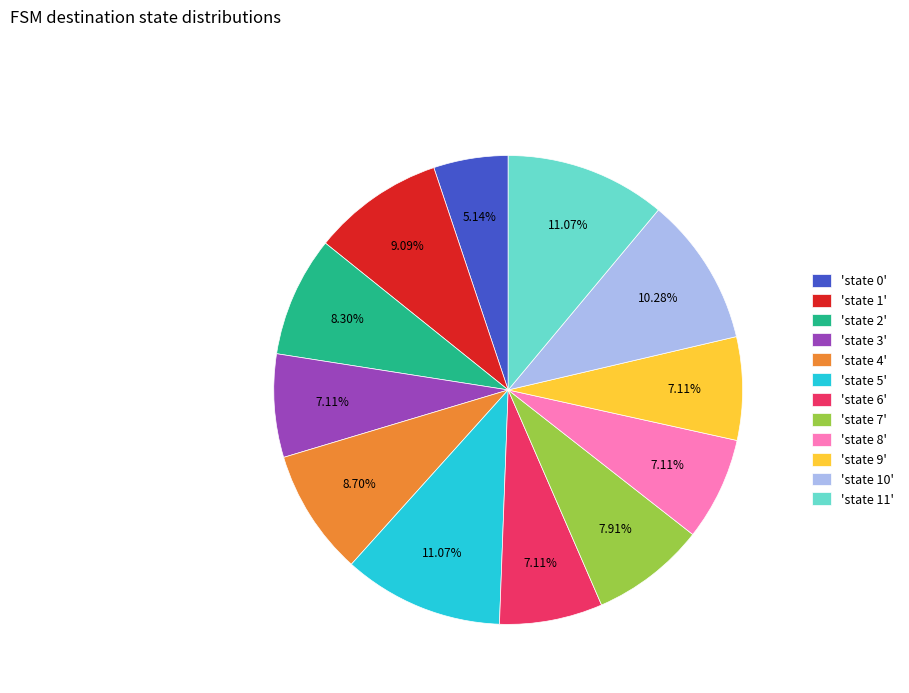

Does 'state 3' represent more than half of the total?

No